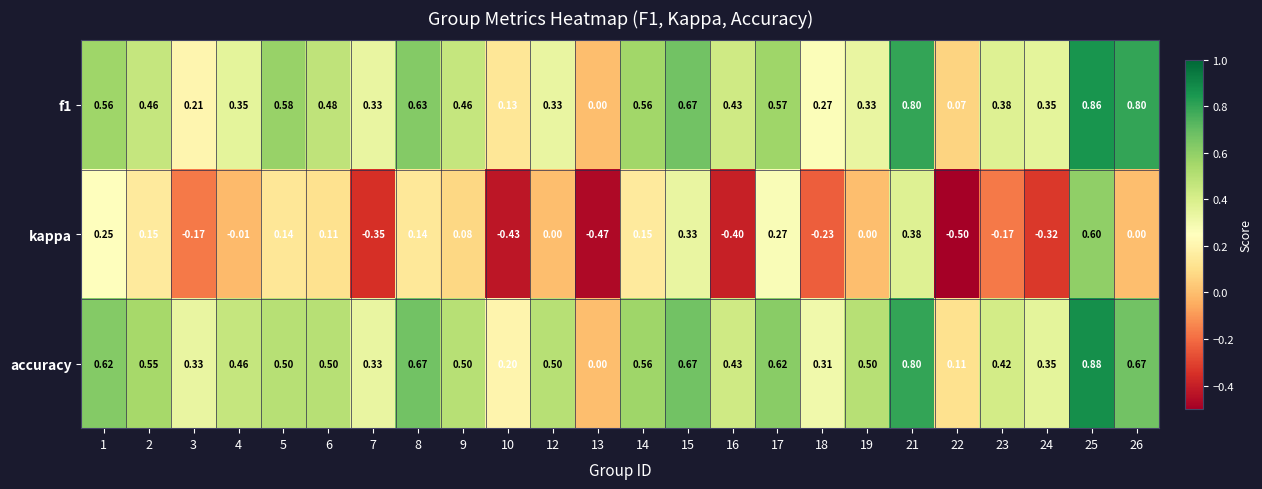

Rank the series by their maximum value, from lowest to highest.

kappa, f1, accuracy